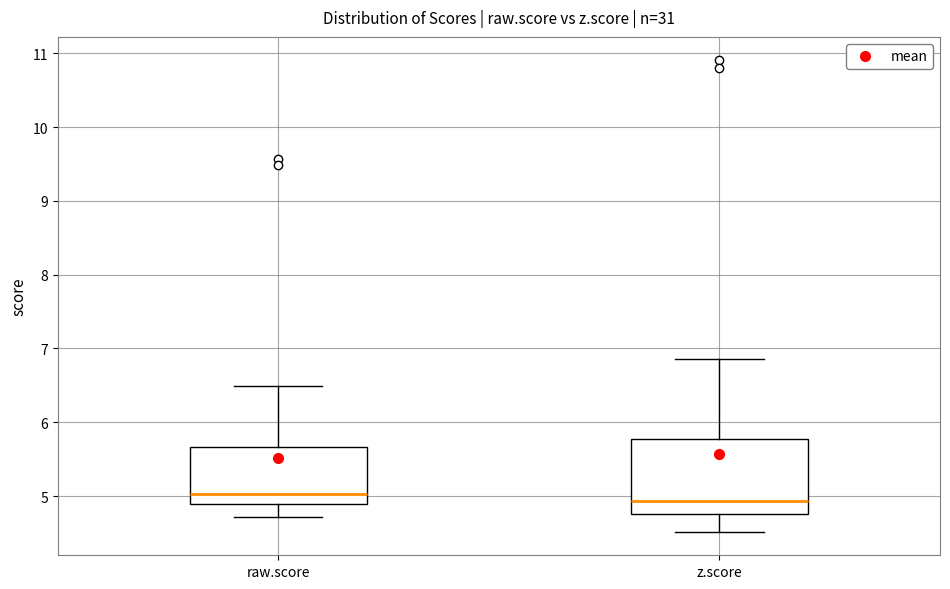

Comparing the boxes themselves (not the whiskers), which one is the tallest?

z.score